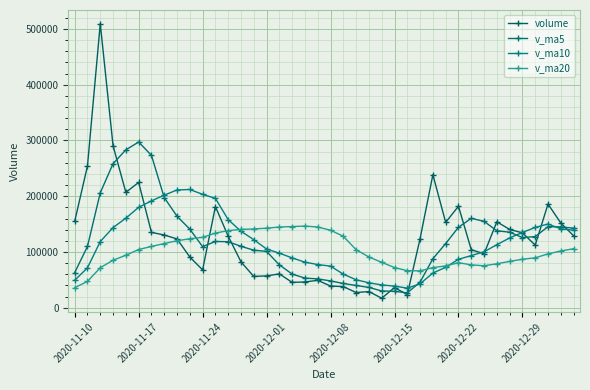

At how many categories does at least one series exceed 127179?

34